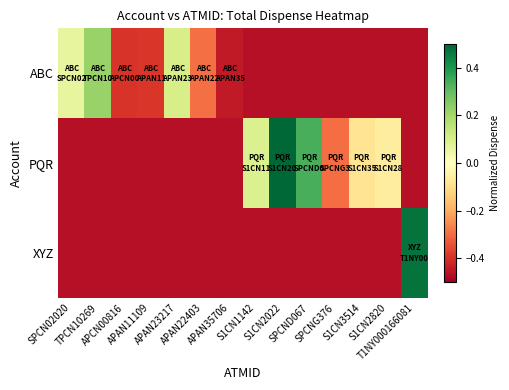

At APAN11109, list the series in order from largest to smallest.

ABC, PQR, XYZ